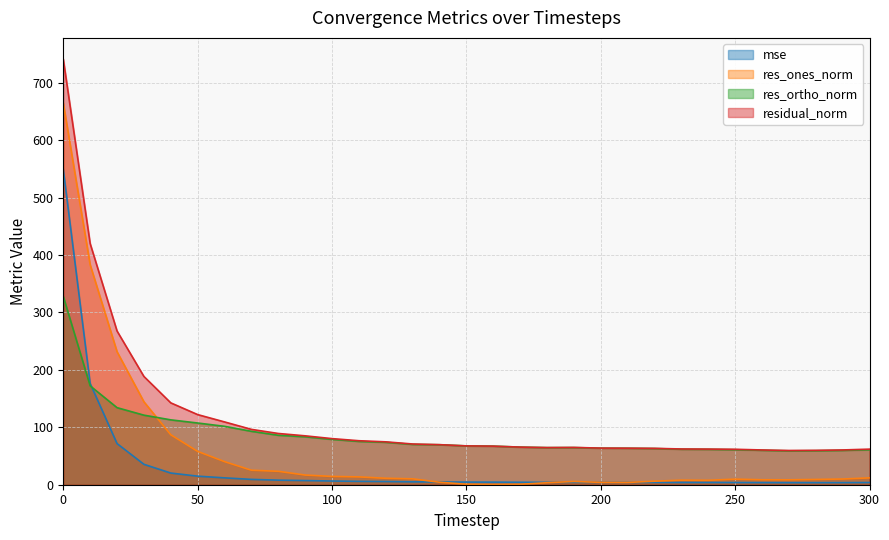

At which category does the chart reach its minimum across all series?

160